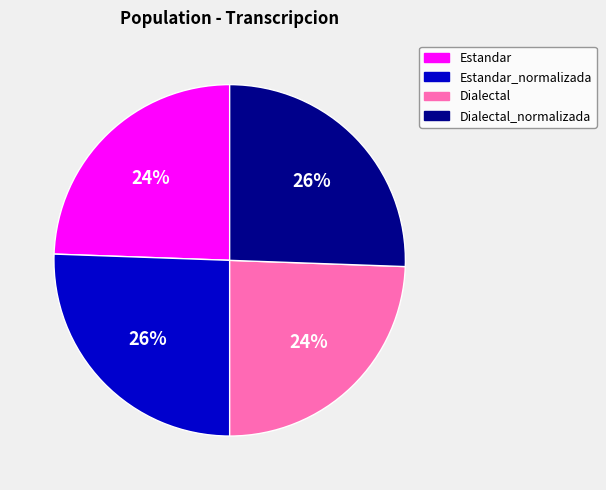

To the nearest percent, what is the average slice percentage?

25%